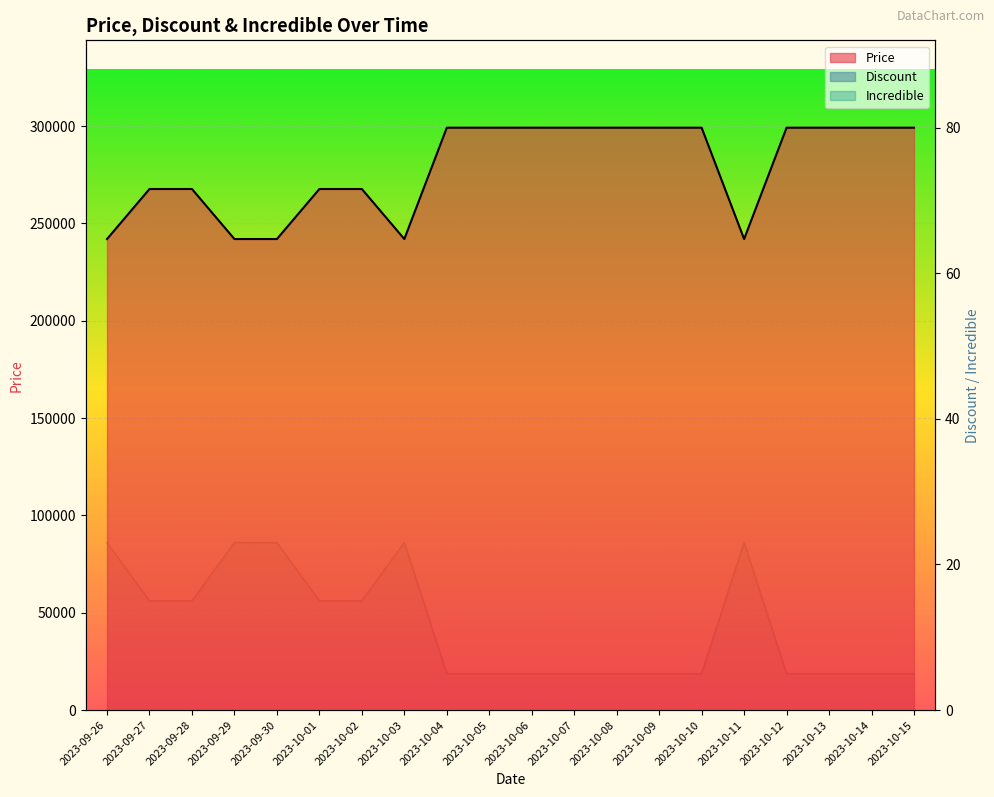

What is the label of the 18th point from the left?

2023-10-13